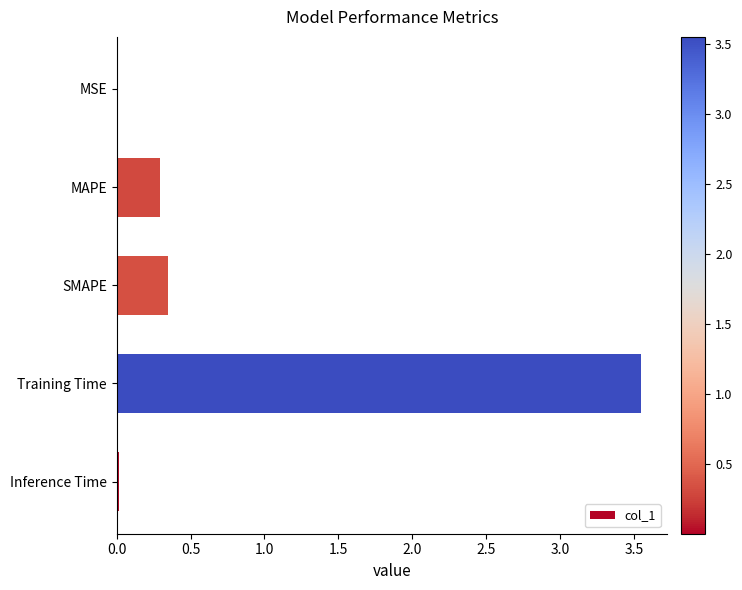

Which has a higher value, MAPE or MSE?

MAPE